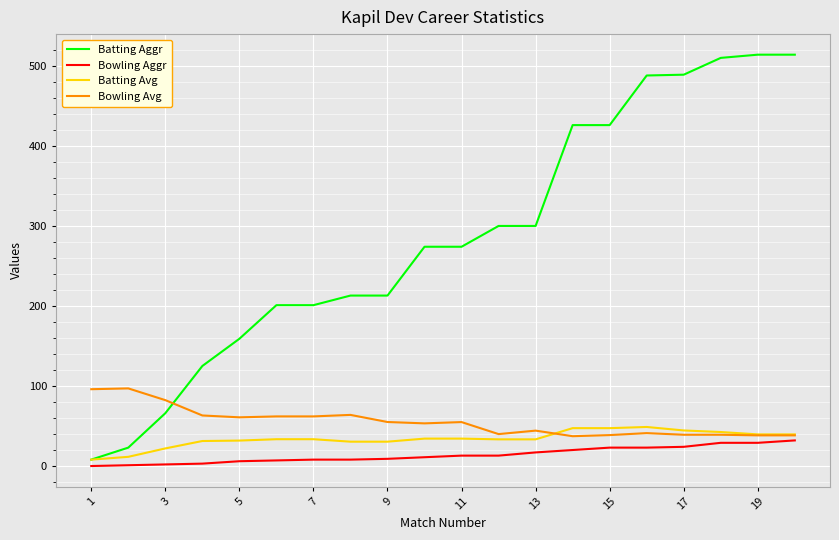

What are all the series names shown in the legend?

Batting Aggr, Bowling Aggr, Batting Avg, Bowling Avg